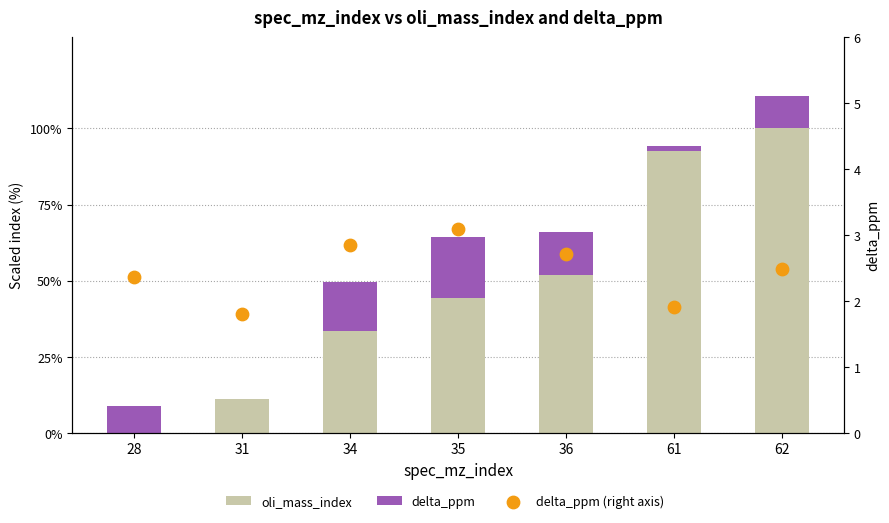

Which series has the largest total across all categories?

oli_mass_index